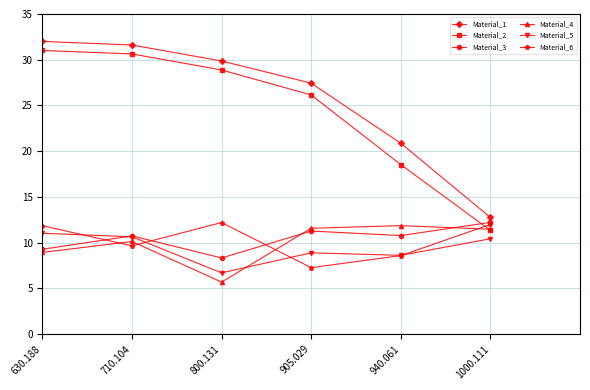

True or false: Material_1 and Material_4 intersect in this chart.

False